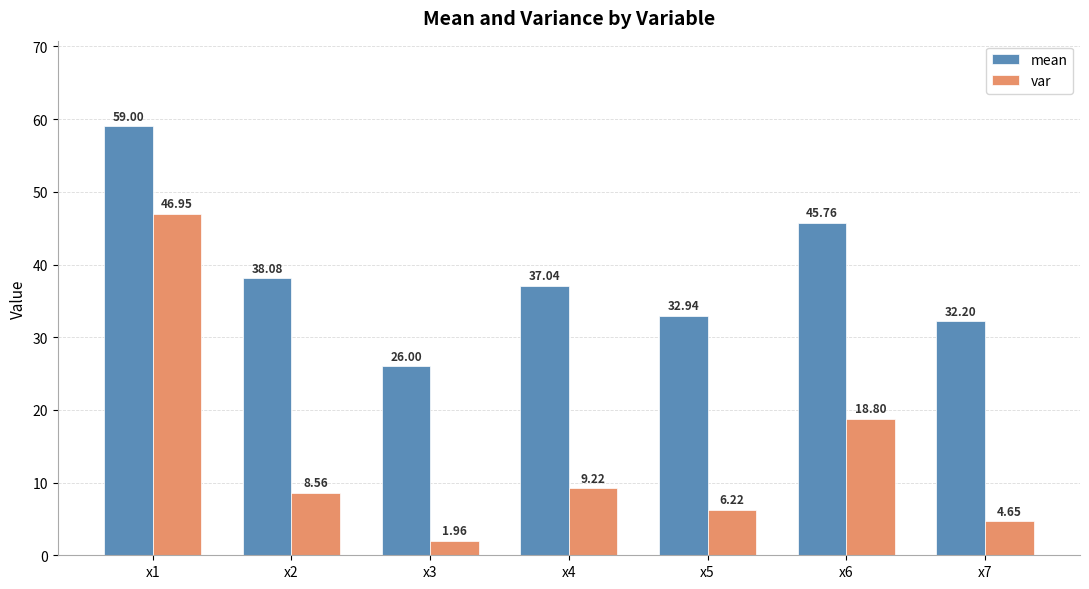

At which label does var reach its peak?

x1